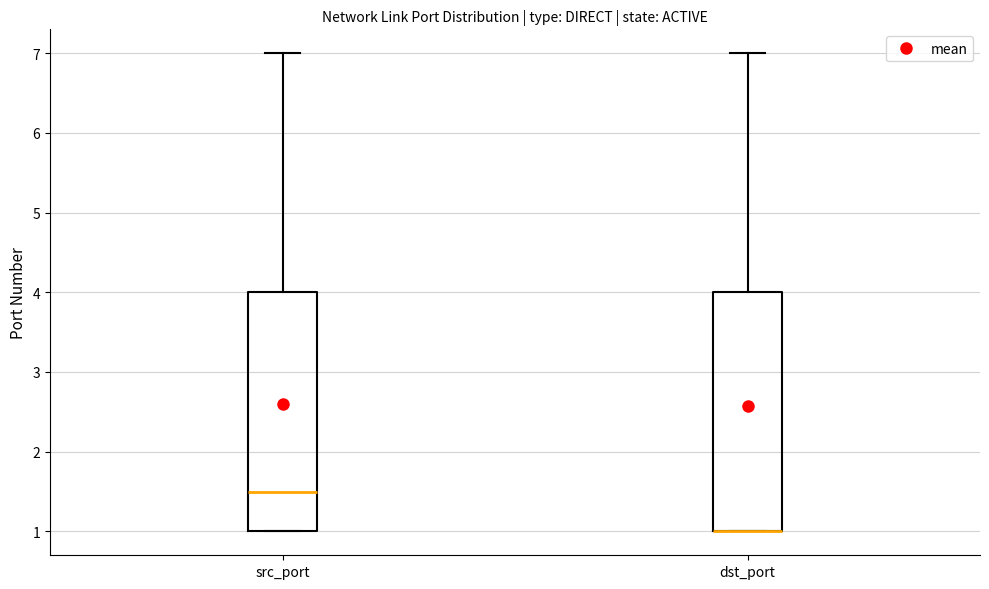

Reading left to right, read every box against the y-axis: the position of its median line, the range the box covers, and the ends of its whiskers. The values are not printed on the chart, so give them approximately, as read against the axis.

src_port: median 1.5, box 1.0 to 4.0, whiskers 1.0 to 7.0
dst_port: median 1.0 (drawn on the box's lower edge), box 1.0 to 4.0, whiskers 1.0 to 7.0